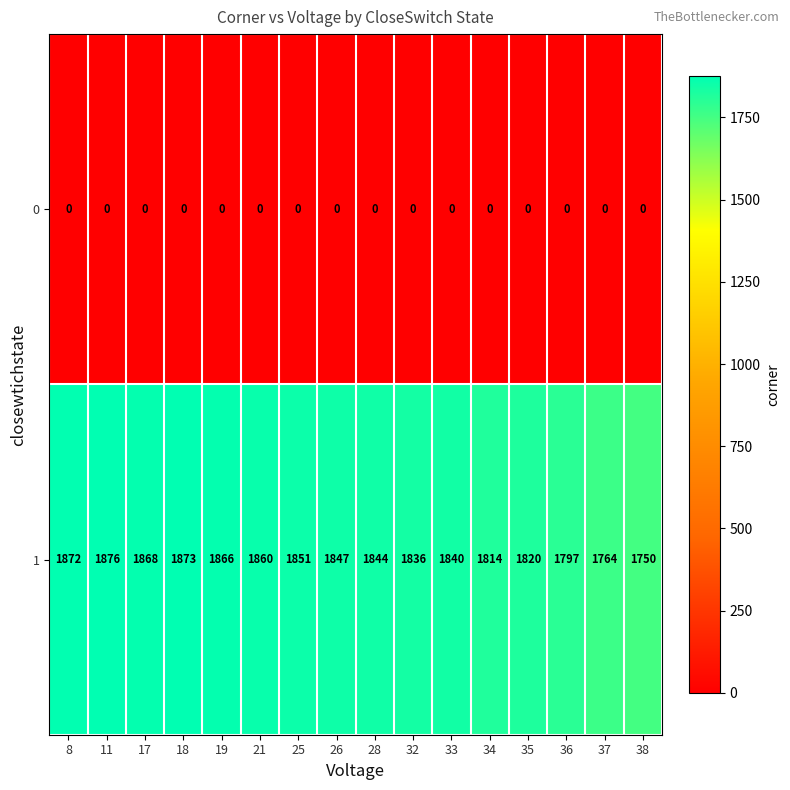

Is the value of 0 at 34 greater than the value of 1 at 35?

No